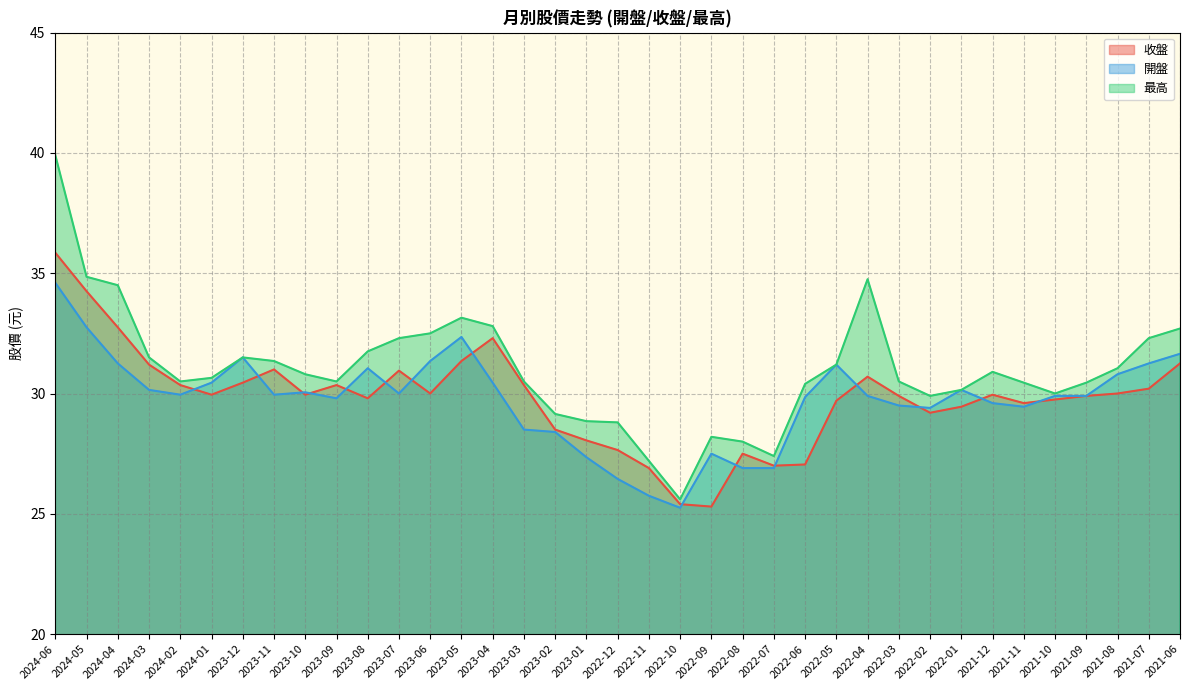

What is the average value of the 最高 series?

31.0